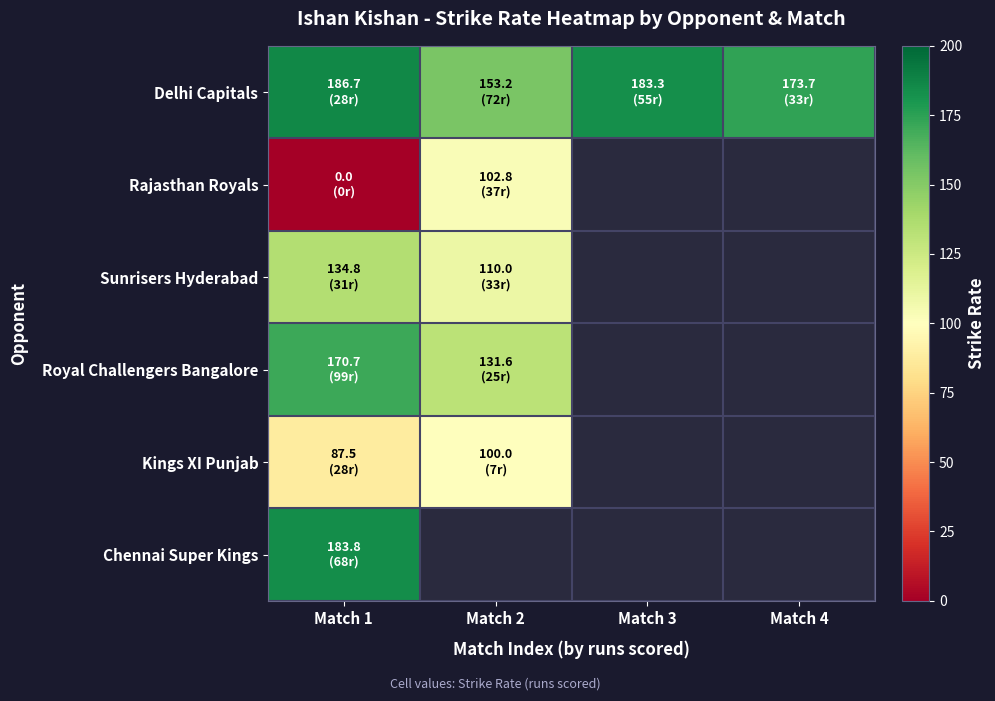

Is it true that Kings XI Punjab equals 67.7 at Match 2?

False